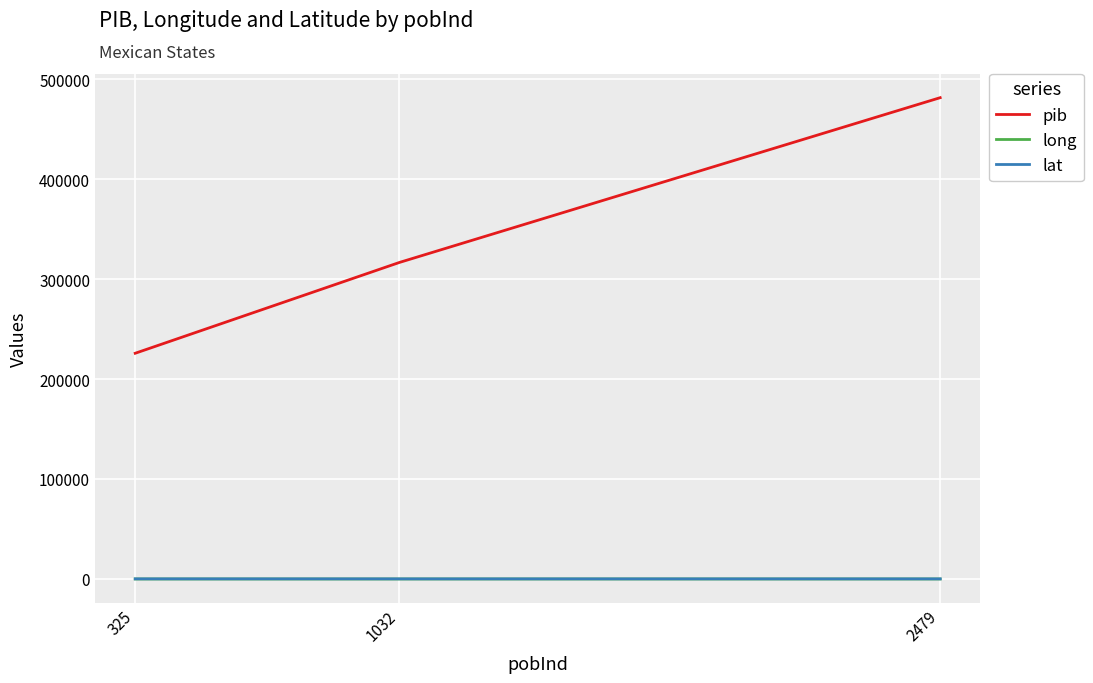

Does the chart display data point markers on the line(s)?

No